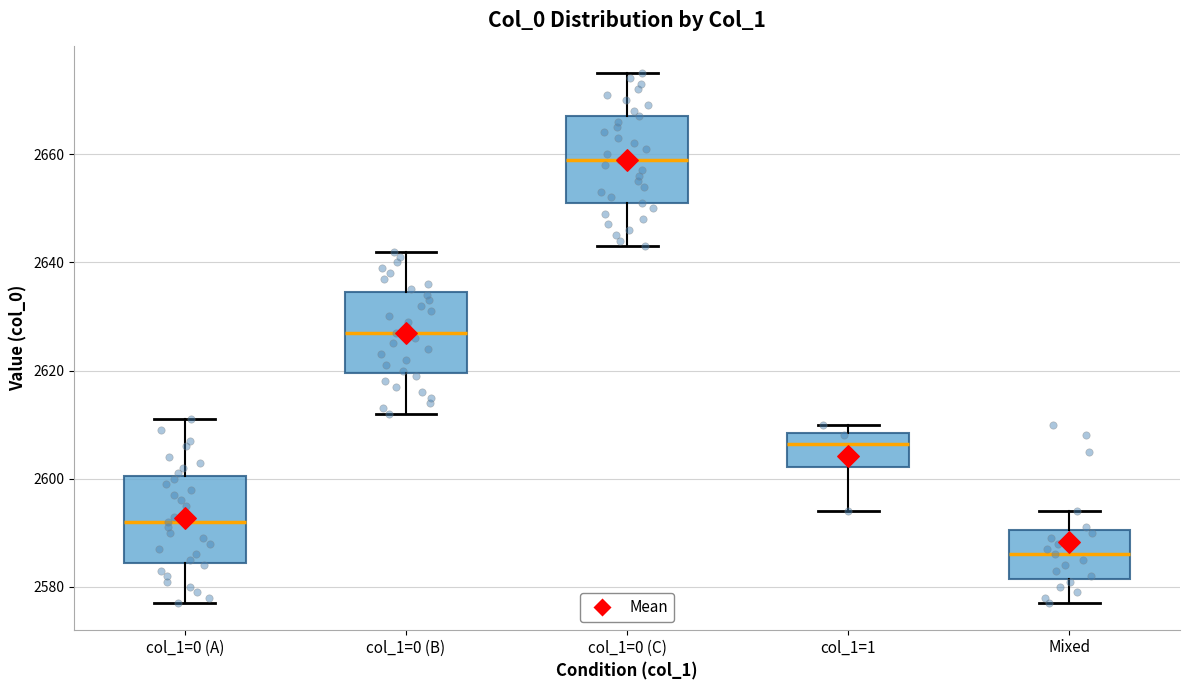

Where is the lower edge of the box for col_1=0 (A) on the y-axis? The values are not printed on the chart, so give them approximately, as read against the axis.

2584